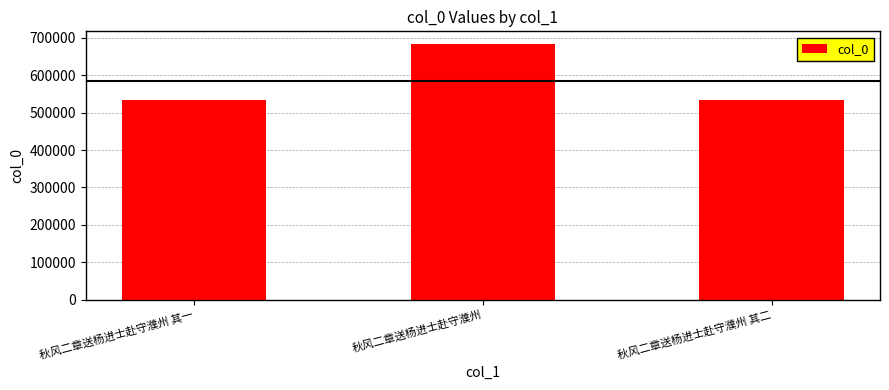

What is the sum of all values?

1752399